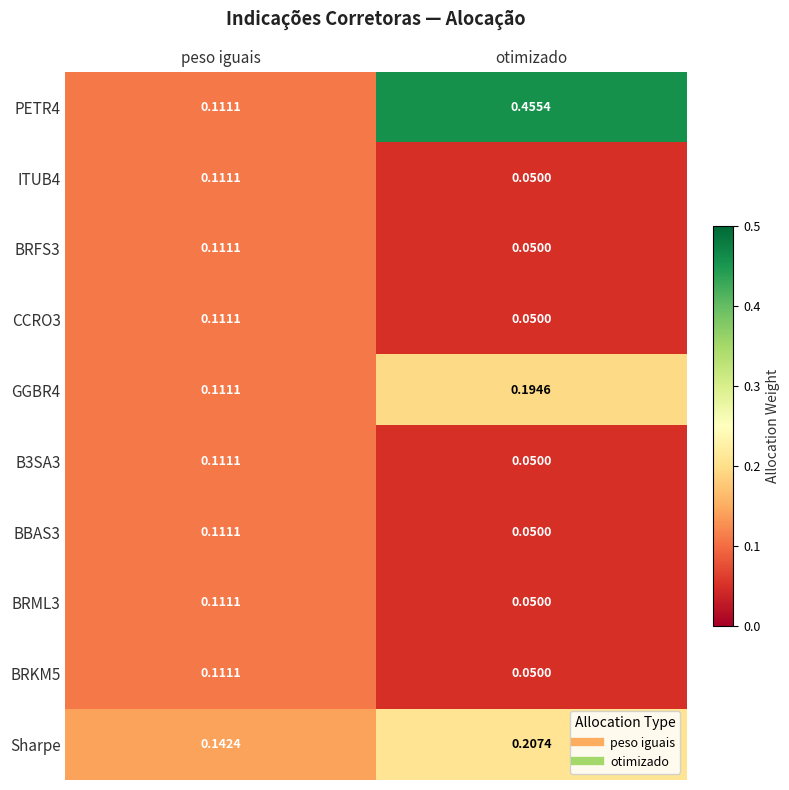

At which label is B3SA3 closest to 0?

otimizado